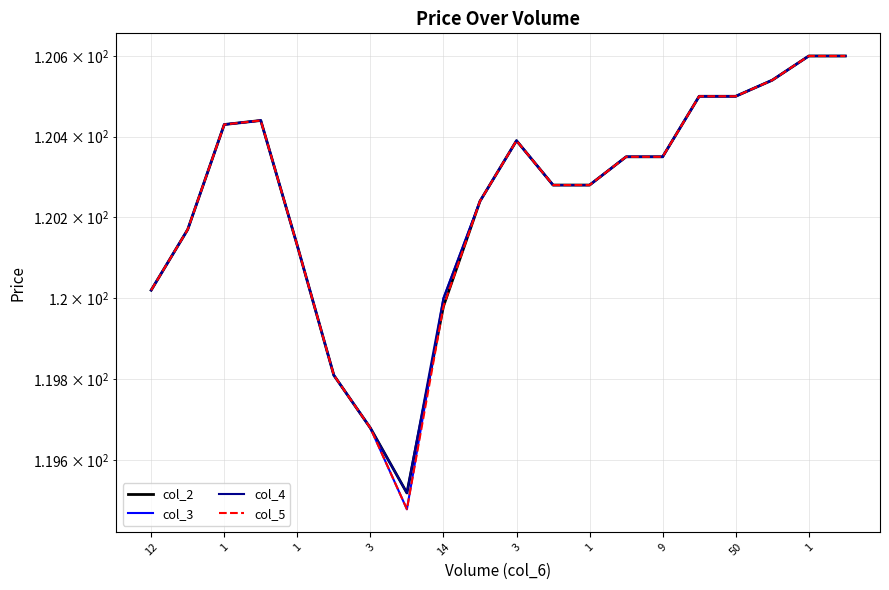

What is the label of the 6th point from the left?

3